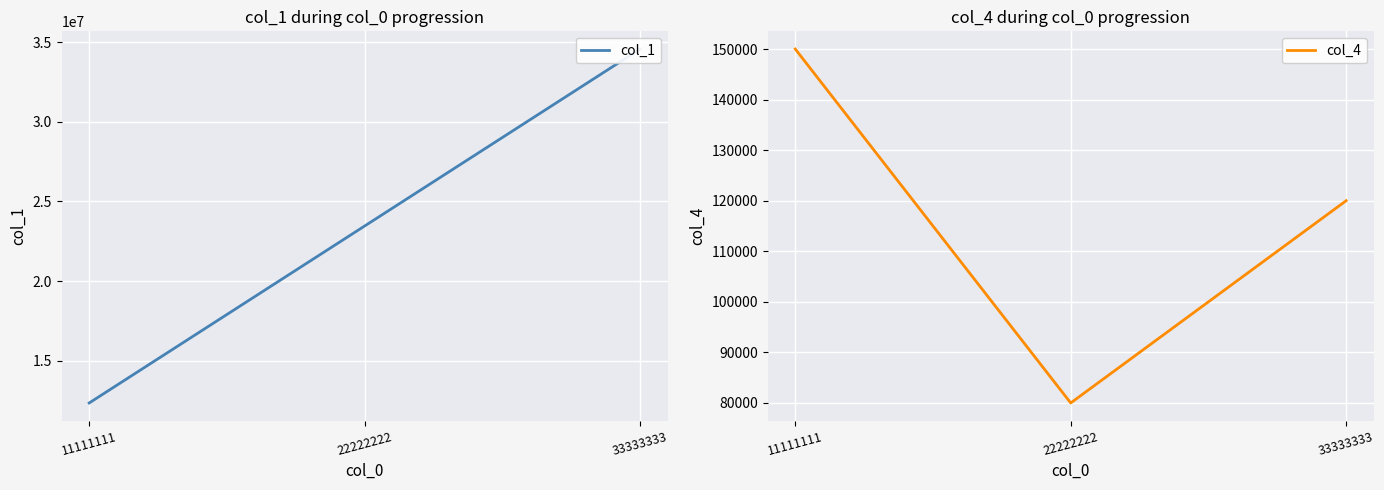

What is the value of the col_4 point at the 1st from the left?

150000